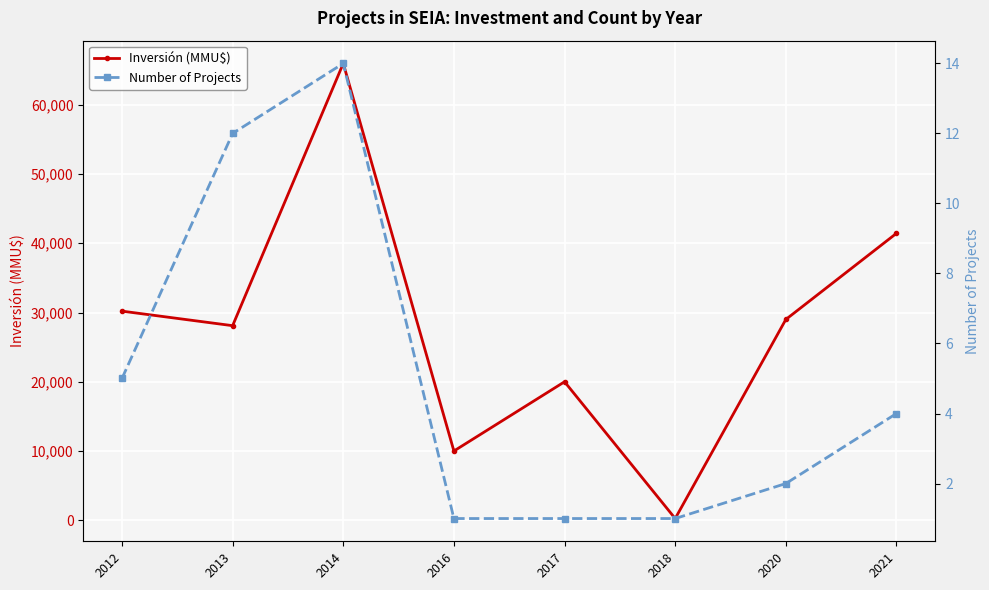

Reading left to right, extract all data points from this chart.

Inversión (MMU$): 30200	28100	65972	10000	20000	250	29000	41440
Number of Projects: 5	12	14	1	1	1	2	4